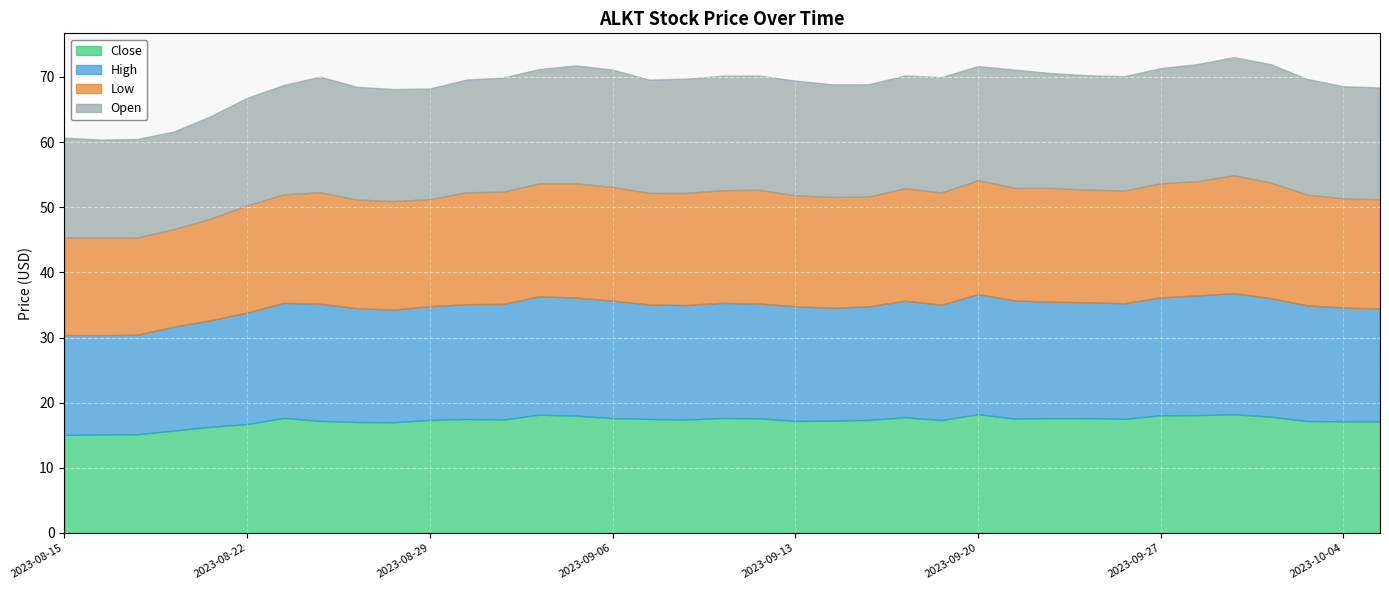

What is the value of the Close point at the 7th from the left?

17.7